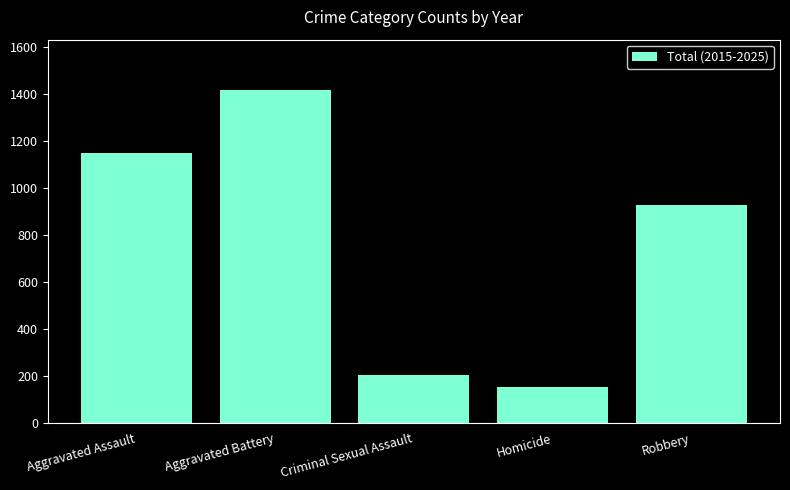

Rank the categories by value from highest to lowest.

Aggravated Battery, Aggravated Assault, Robbery, Criminal Sexual Assault, Homicide